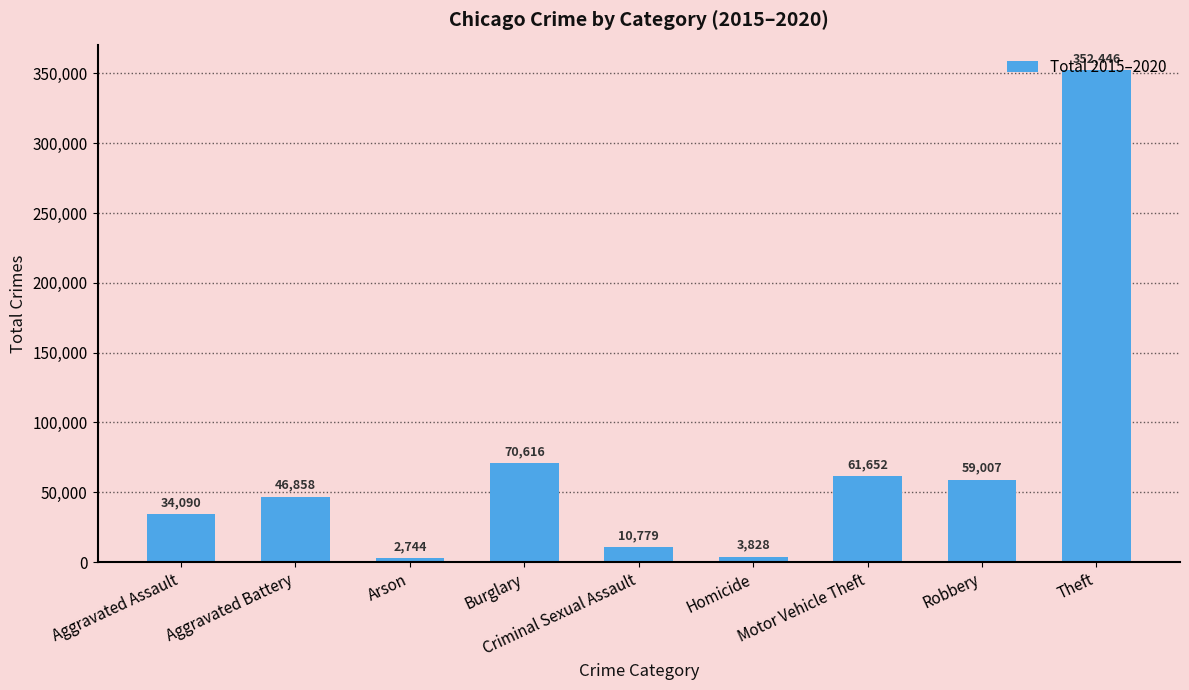

How many bars are there in total?

9